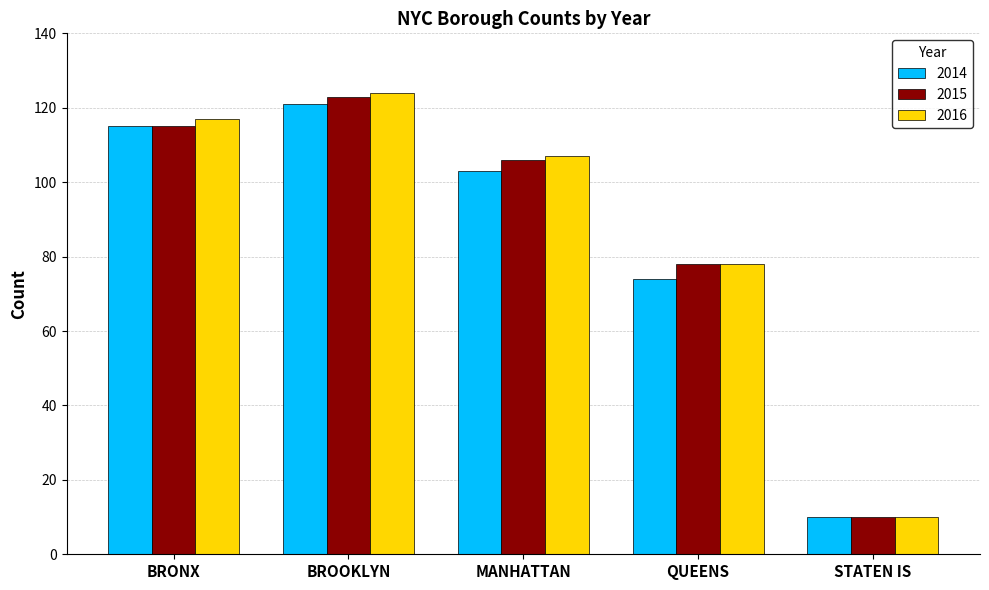

What is the difference between the highest and lowest values at MANHATTAN?

4